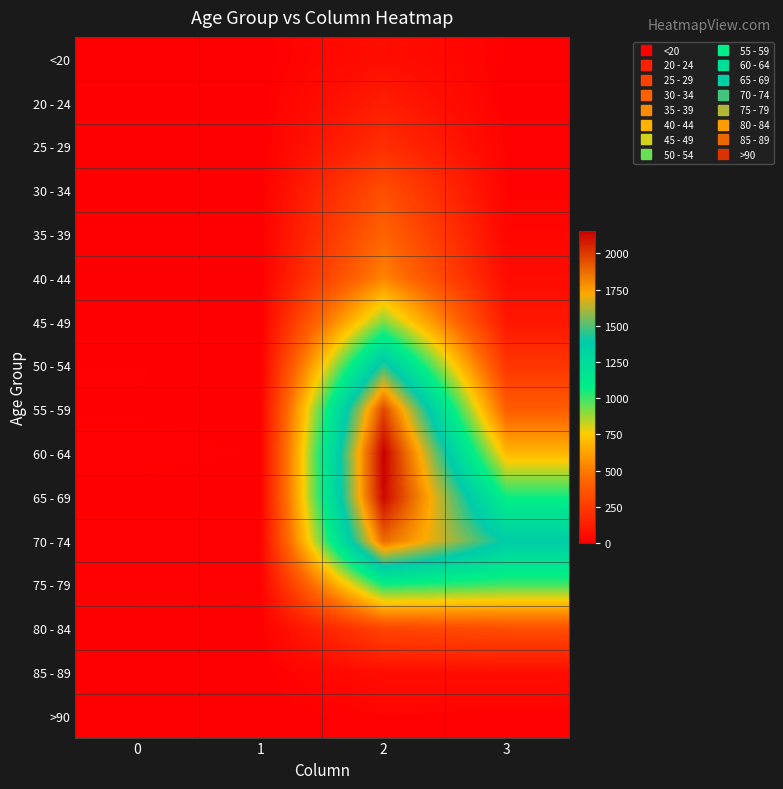

Between 1 and 2, which is larger?

2